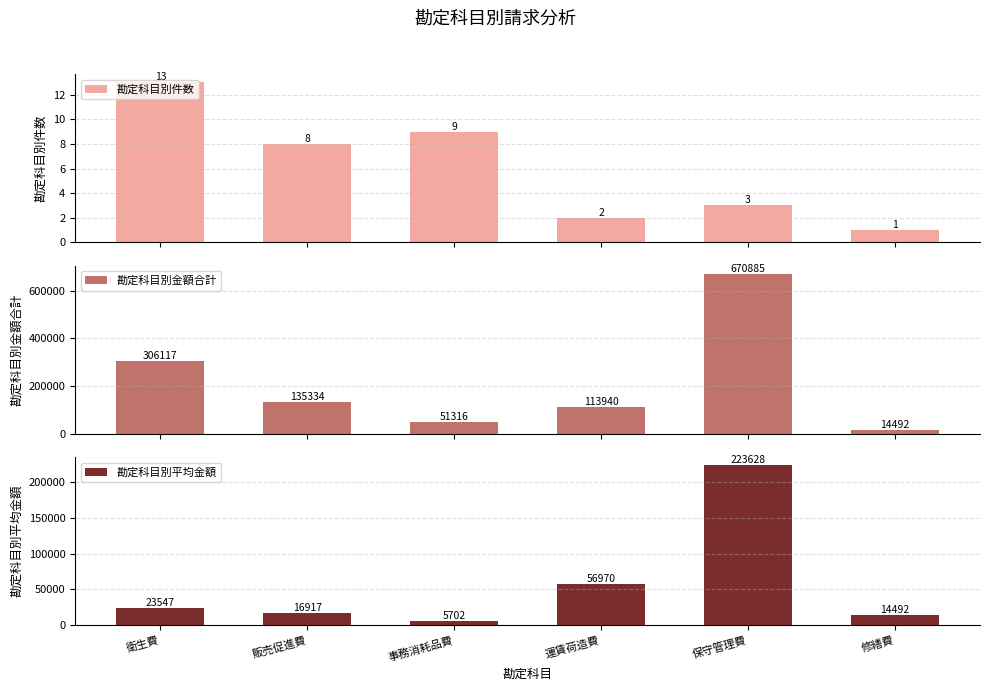

What is the difference between the maximum and second lowest values in the 勘定科目別件数 series?

11